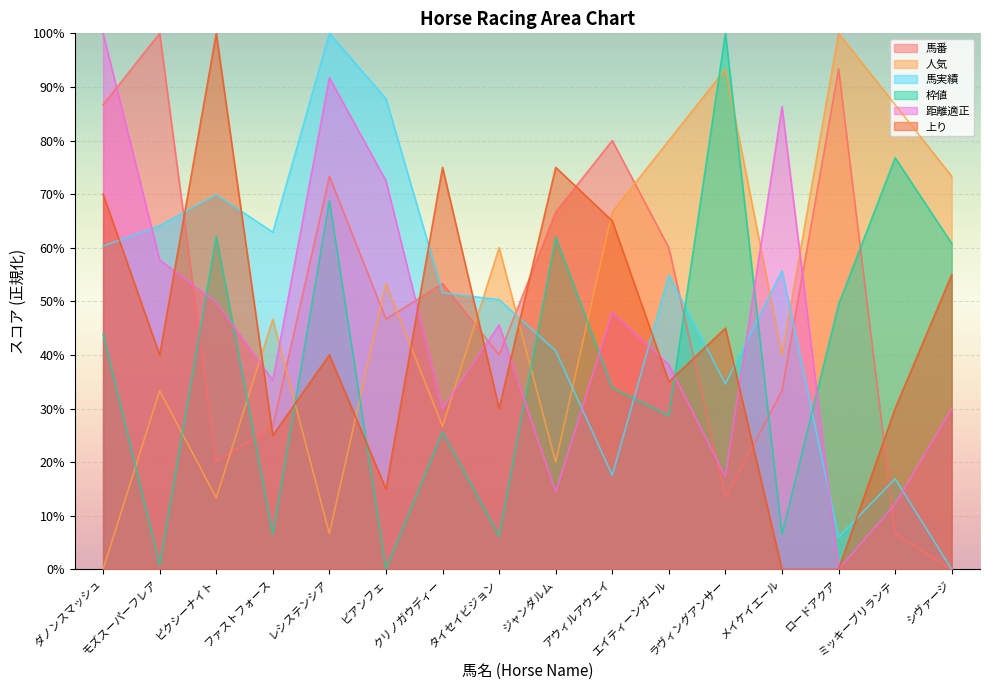

True or false: 人気 has a value of 80.0 at エイティーンガール.

True